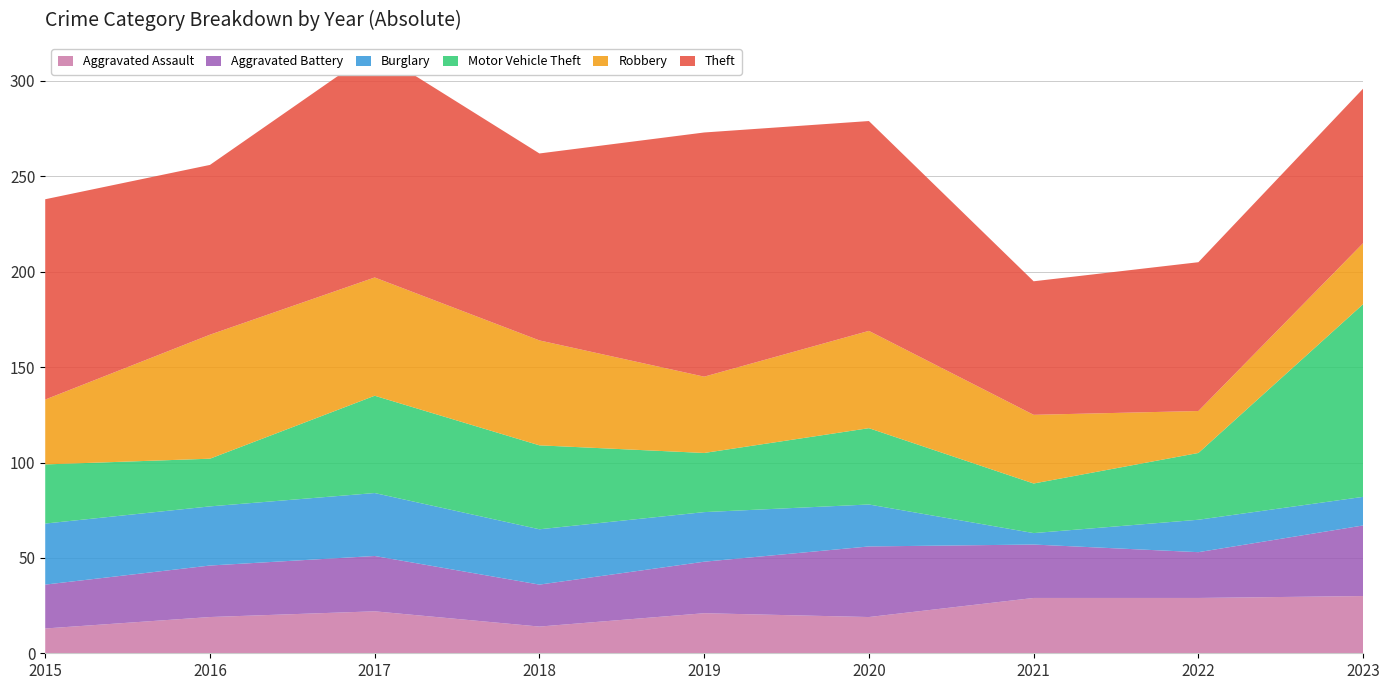

Reading right to left, list all the values displayed in this chart.

Aggravated Assault: 2023=30	2022=29	2021=29	2020=19	2019=21	2018=14	2017=22	2016=19	2015=13
Aggravated Battery: 2023=37	2022=24	2021=28	2020=37	2019=27	2018=22	2017=29	2016=27	2015=23
Burglary: 2023=15	2022=17	2021=6	2020=22	2019=26	2018=29	2017=33	2016=31	2015=32
Motor Vehicle Theft: 2023=101	2022=35	2021=26	2020=40	2019=31	2018=44	2017=51	2016=25	2015=31
Robbery: 2023=32	2022=22	2021=36	2020=51	2019=40	2018=55	2017=62	2016=65	2015=34
Theft: 2023=81	2022=78	2021=70	2020=110	2019=128	2018=98	2017=119	2016=89	2015=105